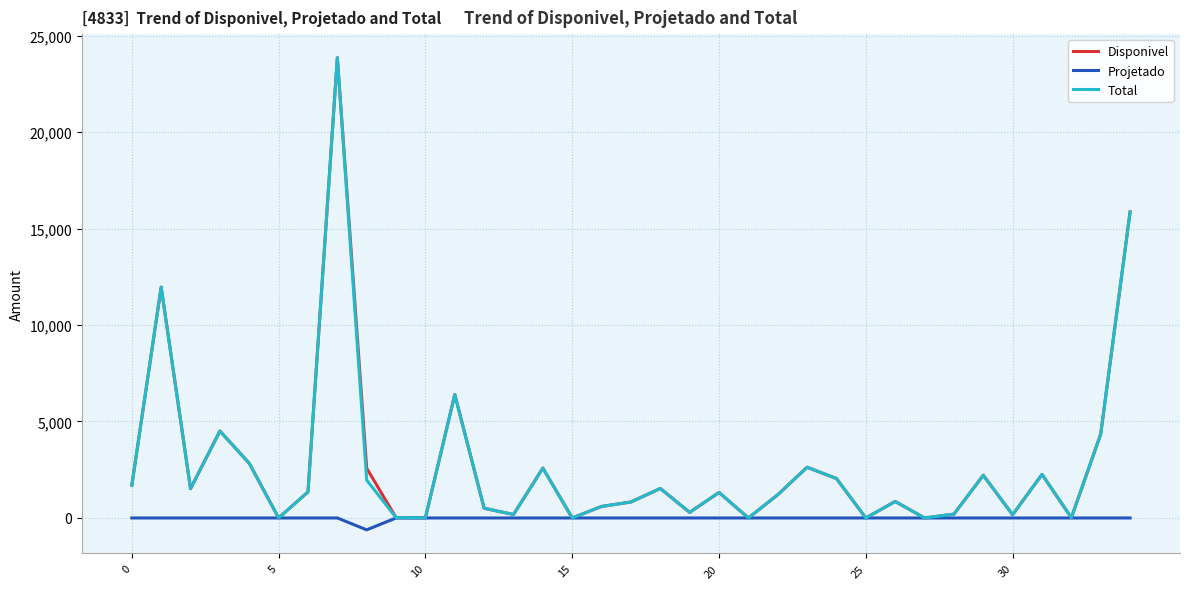

What is the maximum value shown in the chart?

23853.7